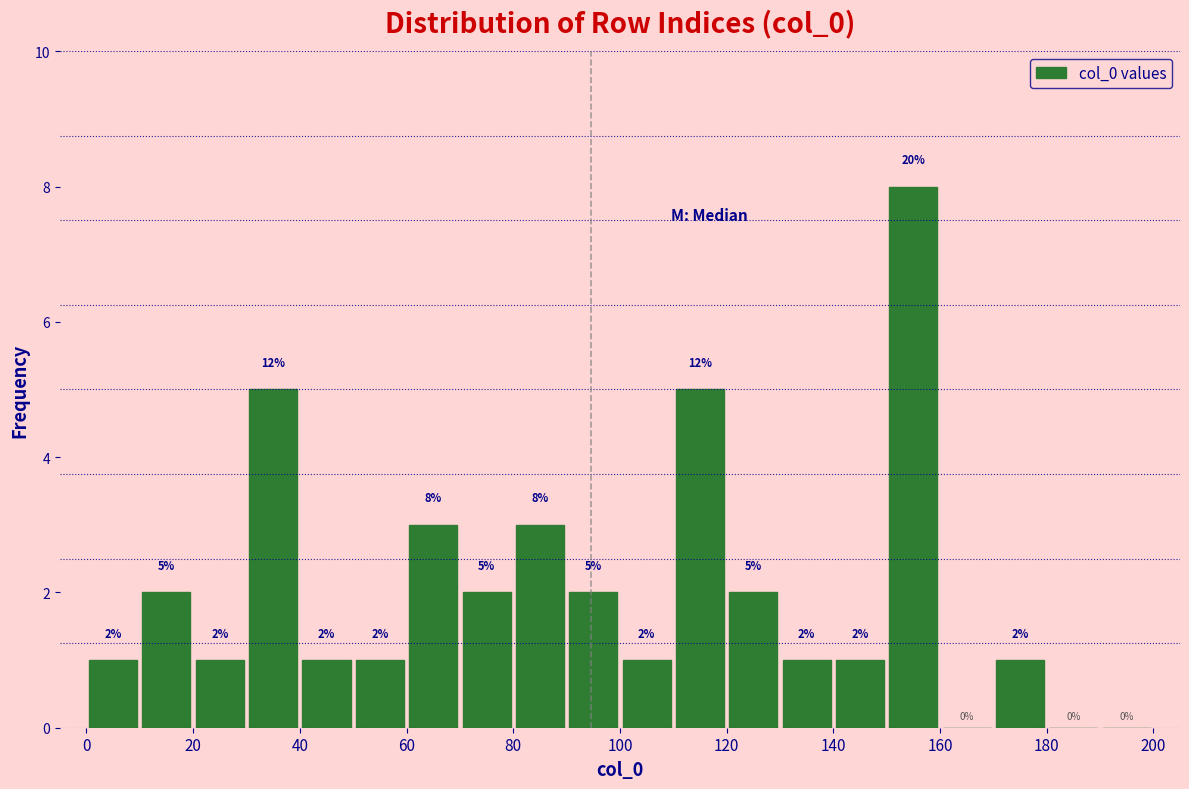

Which range on the x-axis has the tallest bar?

150 to 160